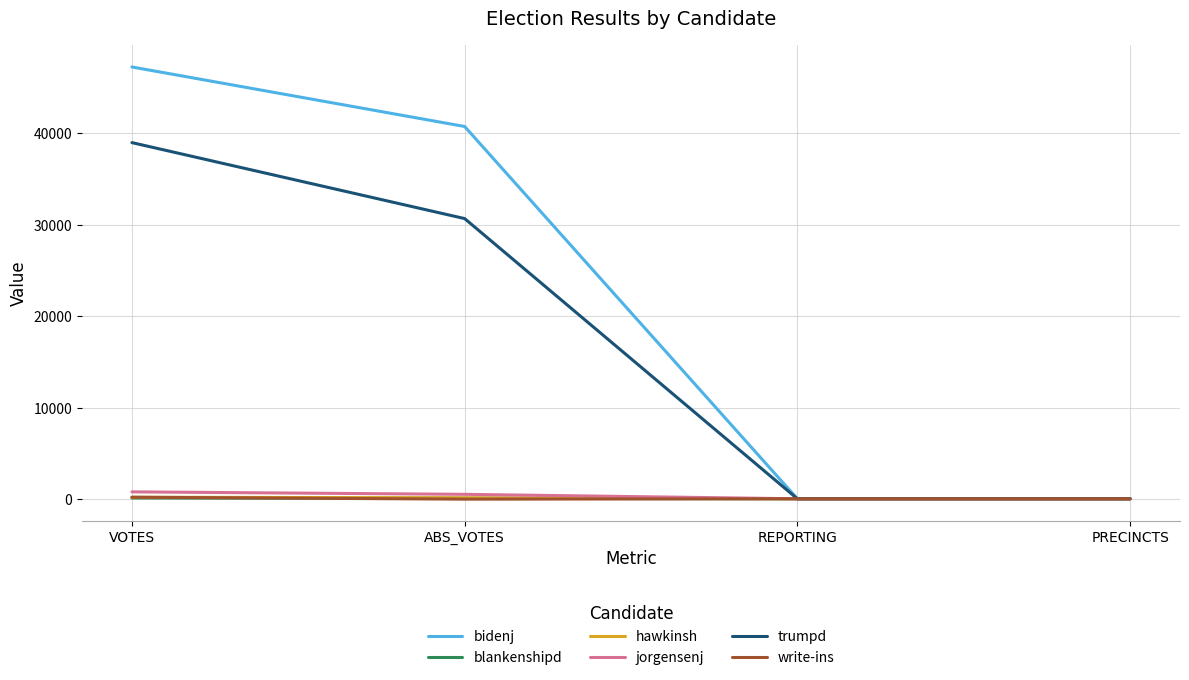

The bidenj series shows 47252 at VOTES. True or false?

True